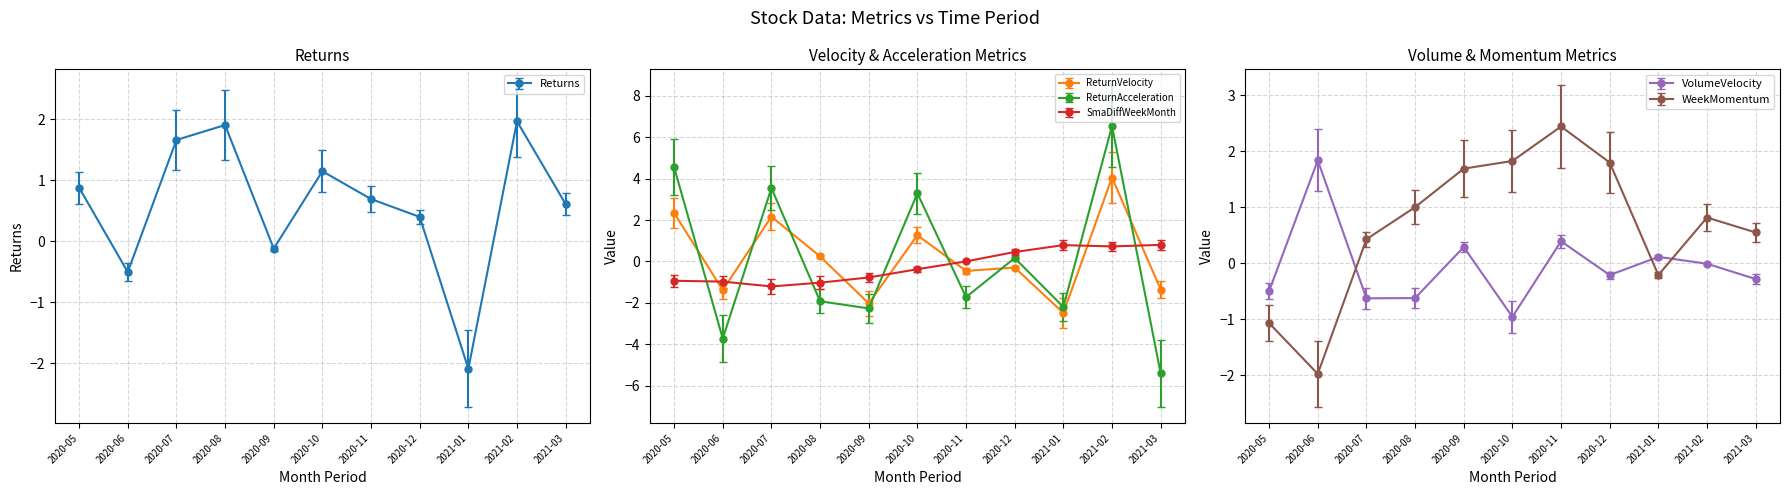

Reading left to right, what are all the values shown in this chart?

Returns: 0.9	-0.5	1.7	1.9	-0.1	1.1	0.7	0.4	-2.1	2.0	0.6
ReturnVelocity: 2.3	-1.4	2.2	0.2	-2.0	1.3	-0.5	-0.3	-2.5	4.1	-1.4
ReturnAcceleration: 4.6	-3.7	3.6	-1.9	-2.3	3.3	-1.7	0.2	-2.2	6.5	-5.4
SmaDiffWeekMonth: -0.9	-1.0	-1.2	-1.0	-0.8	-0.4	0.0	0.5	0.8	0.7	0.8
VolumeVelocity: -0.5	1.8	-0.6	-0.6	0.3	-1.0	0.4	-0.2	0.1	-0.0	-0.3
WeekMomentum: -1.1	-2.0	0.4	1.0	1.7	1.8	2.4	1.8	-0.2	0.8	0.6